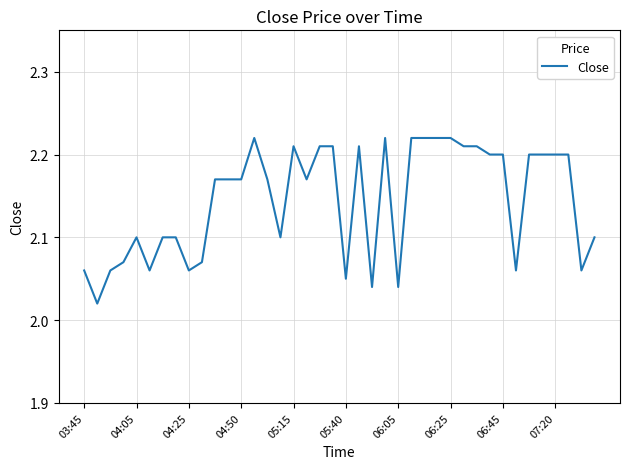

True or false: the data shows 3.4 at 04:50.

False